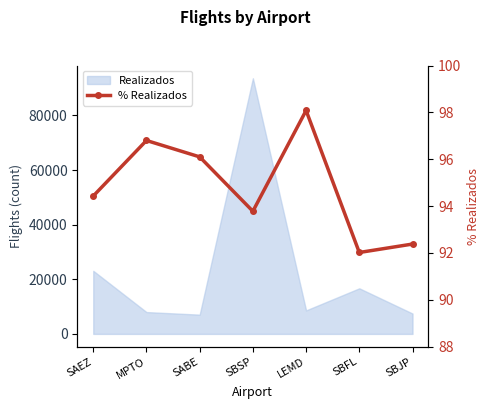

Where is the data nearest to the value 95?

SAEZ